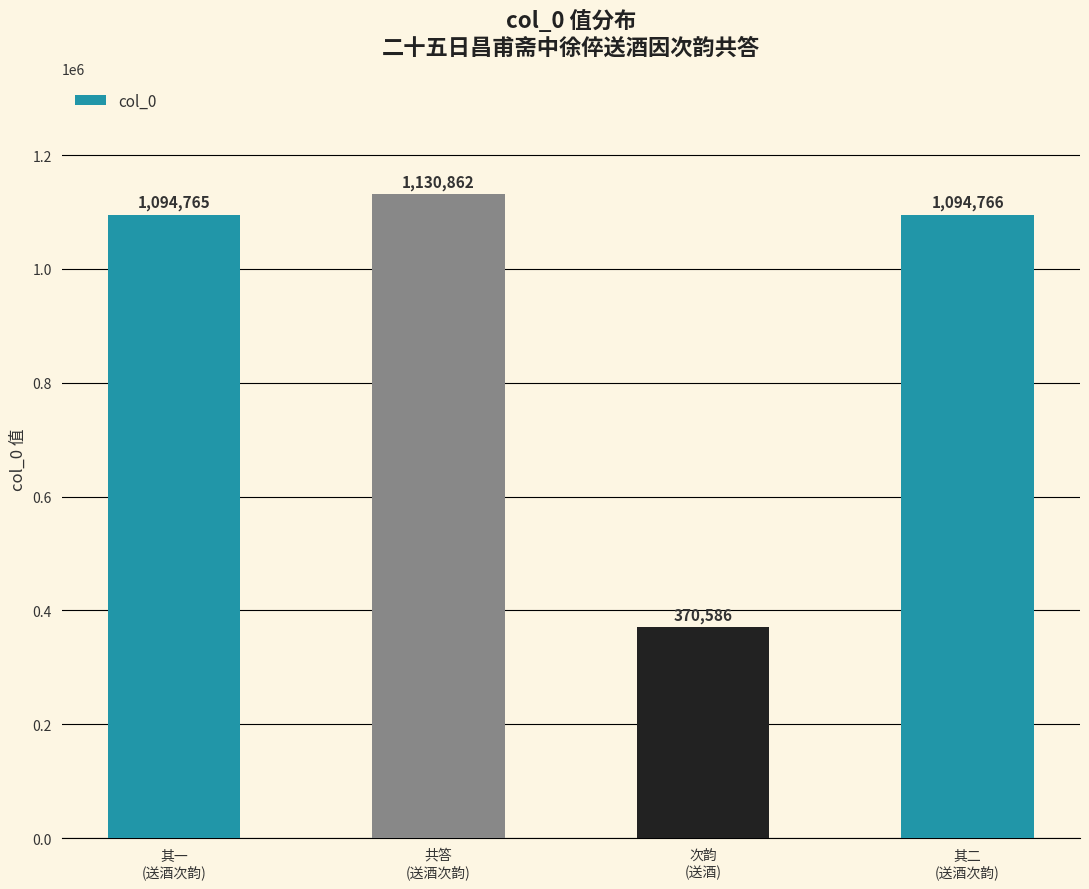

How many categories are shown in the chart?

4